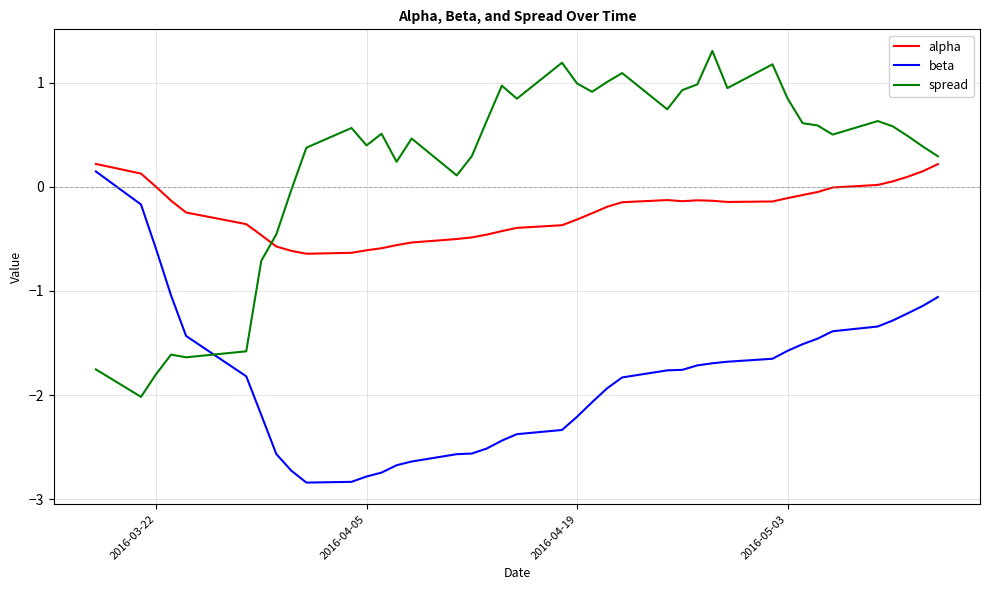

Does the chart have visible grid lines?

Yes